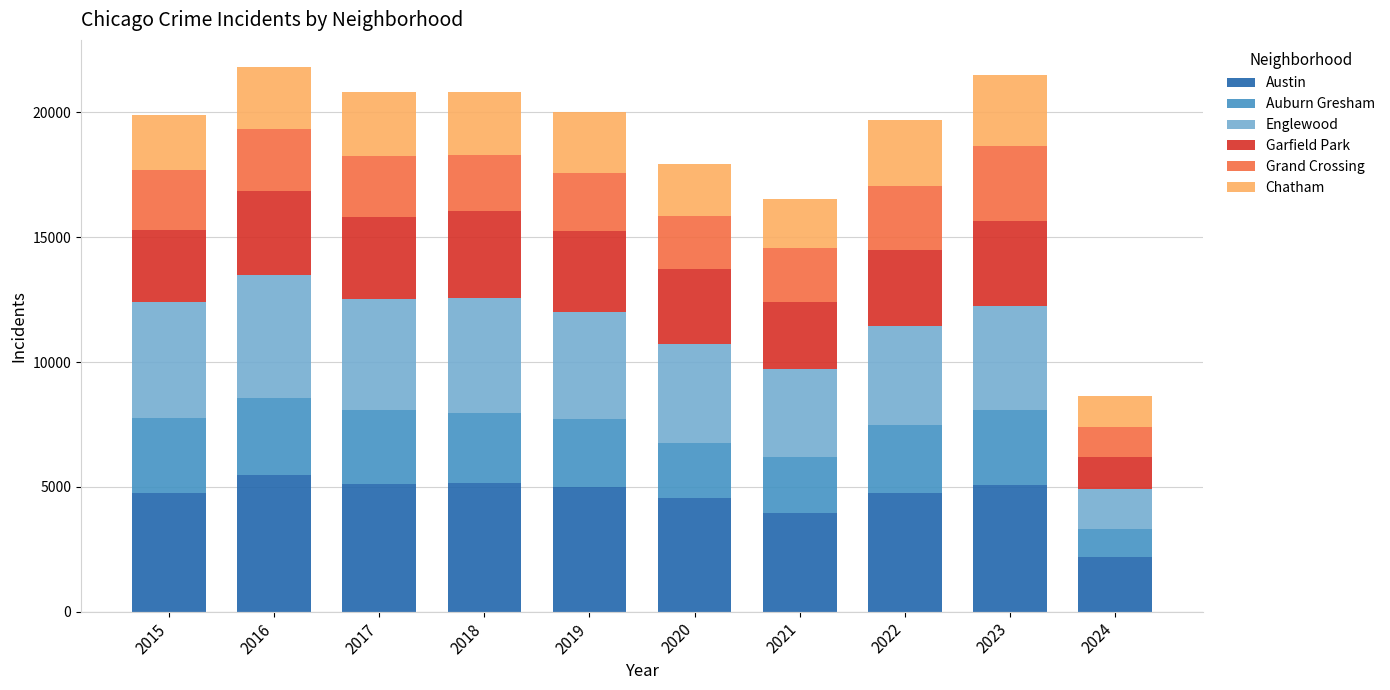

At which label is Austin closest to 3827?

2021